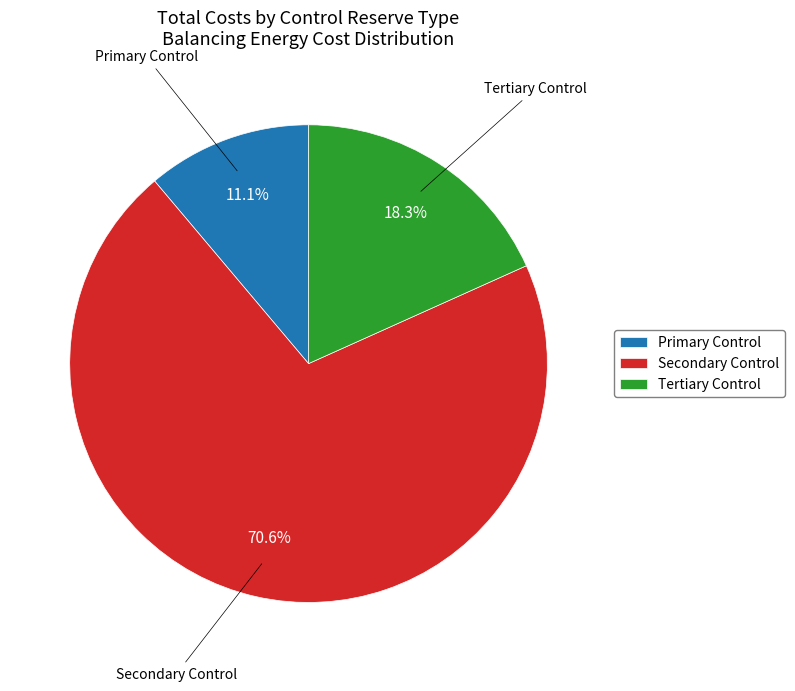

Does Tertiary Control account for over 50% of the chart?

No